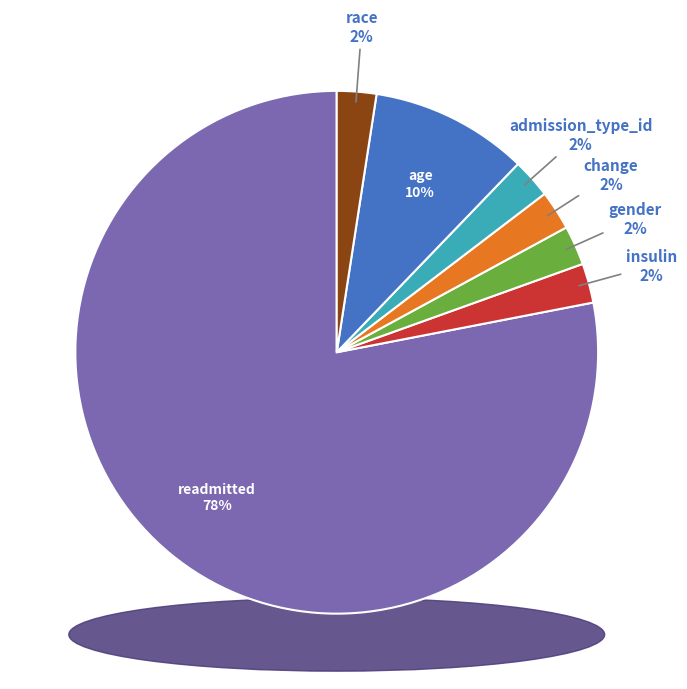

Which slice is the smallest?

insulin